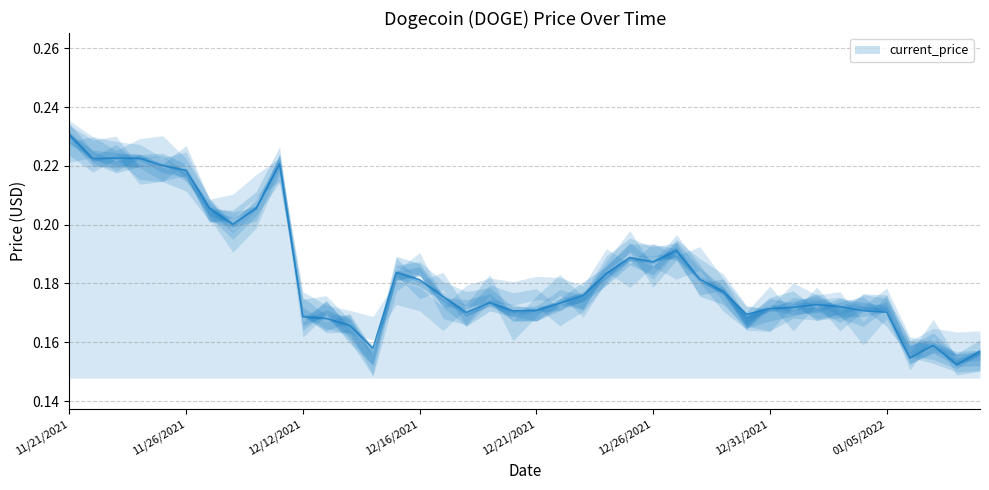

What is the label of the 14th point from the left?

12/14/2021